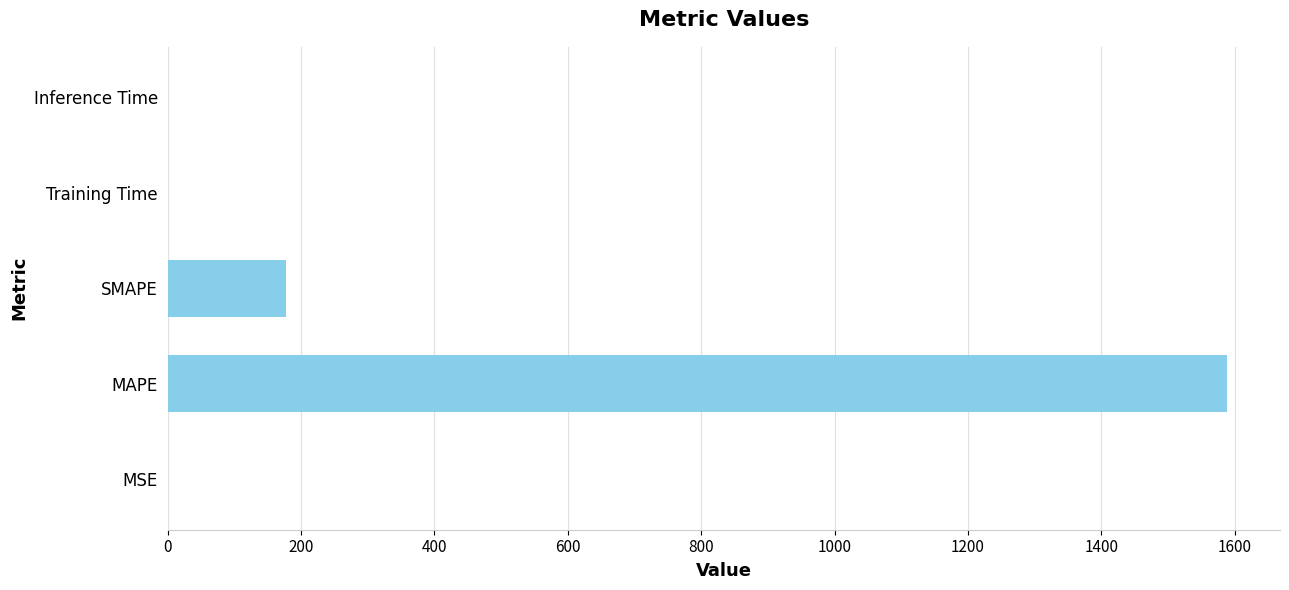

Which has a higher value, SMAPE or Inference Time?

SMAPE